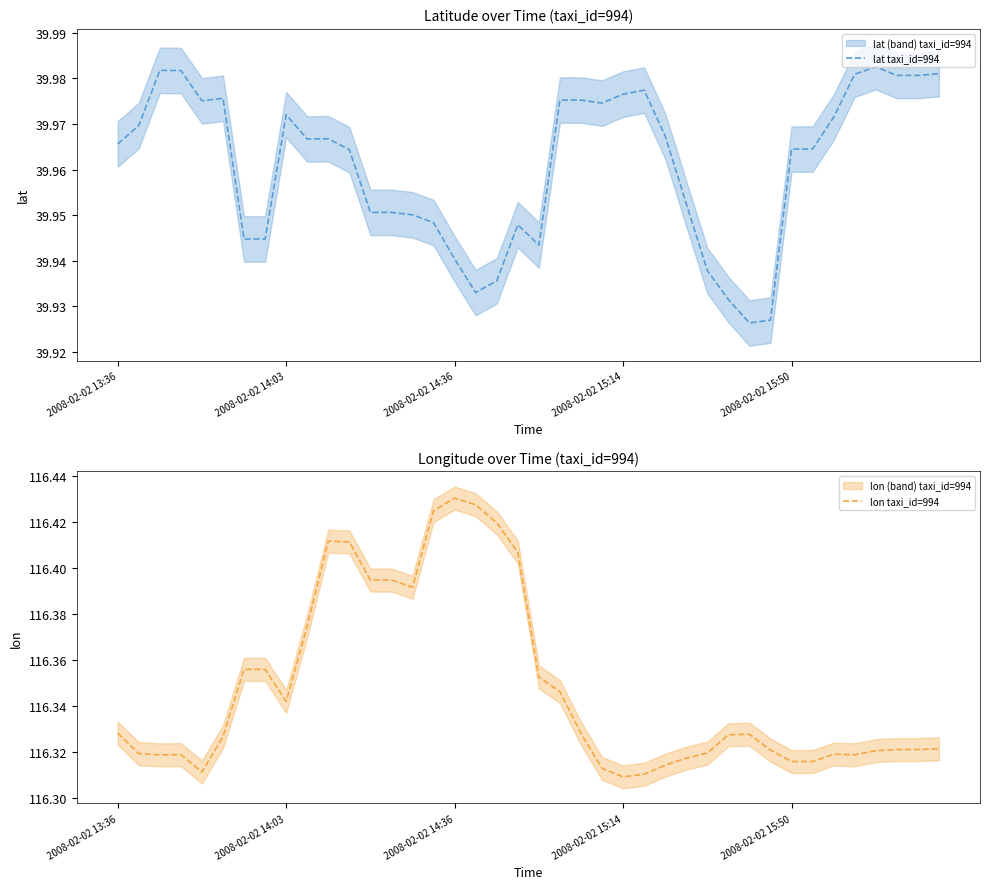

List the series in order of their overall mean, lowest first.

lat taxi_id=994, lon taxi_id=994